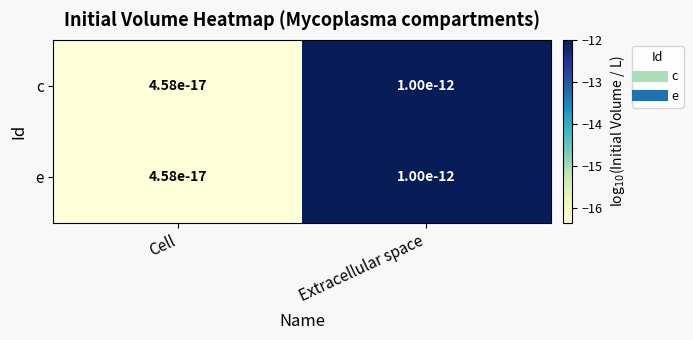

What is the difference between the e values at Extracellular space and Cell?

4.3